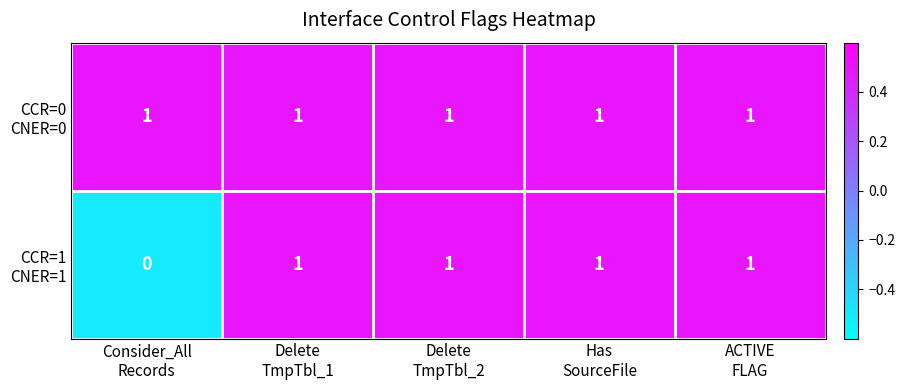

At how many categories does at least one series exceed 0?

5